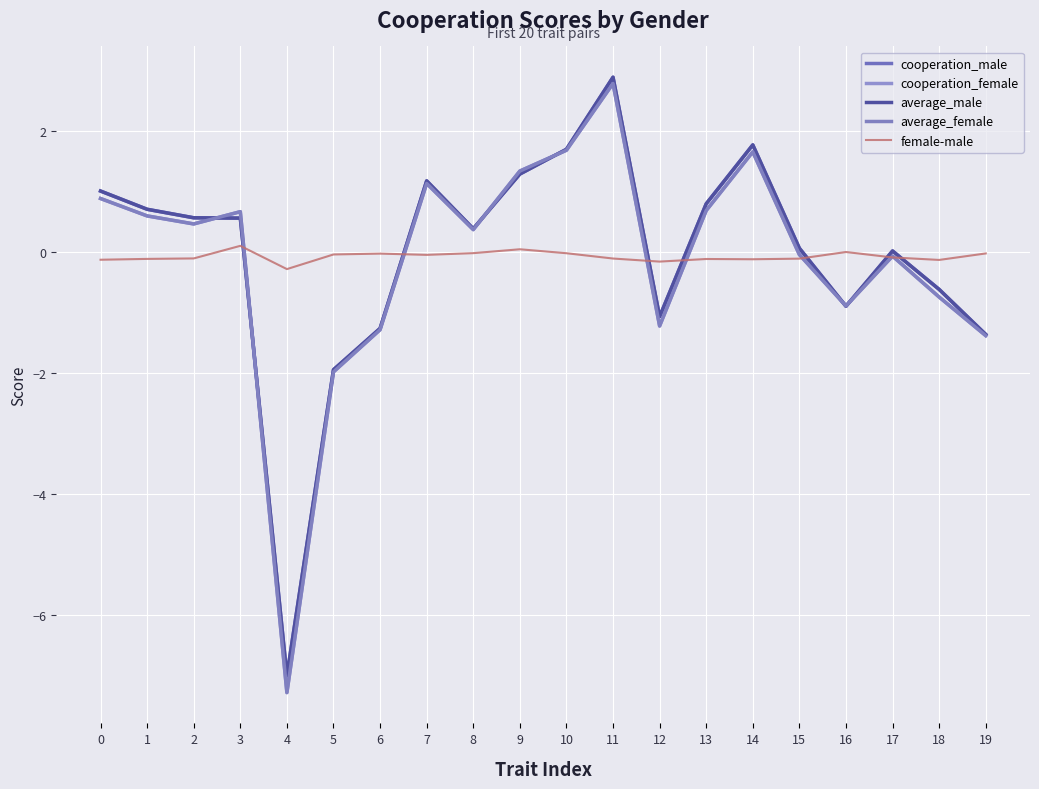

What is the spread (max minus min) of values at 15?

0.2